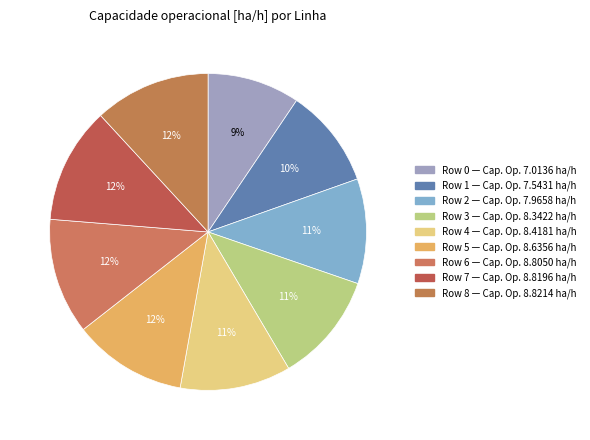

Count the number of slices in the pie.

9